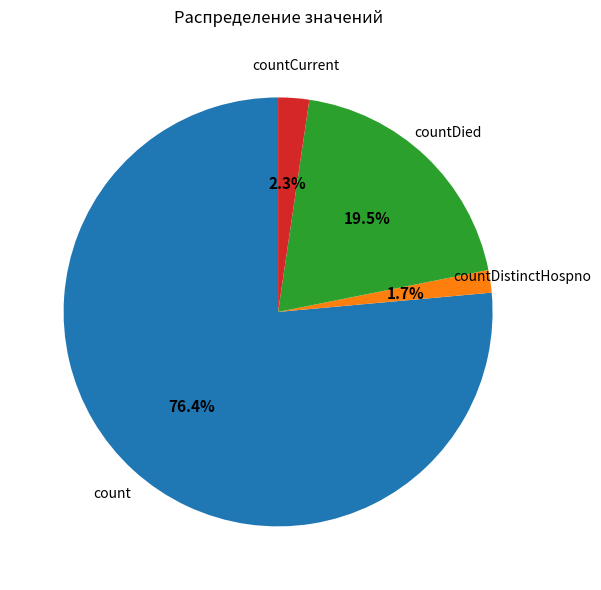

Is there any slice that represents more than half of the pie?

Yes